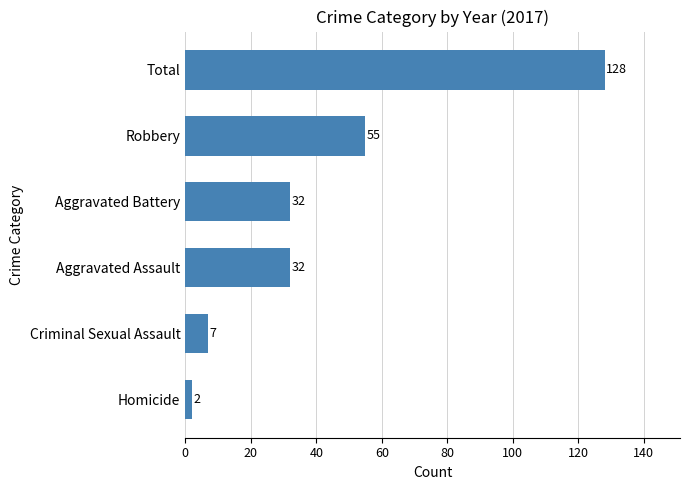

How many distinct data groups are displayed?

1